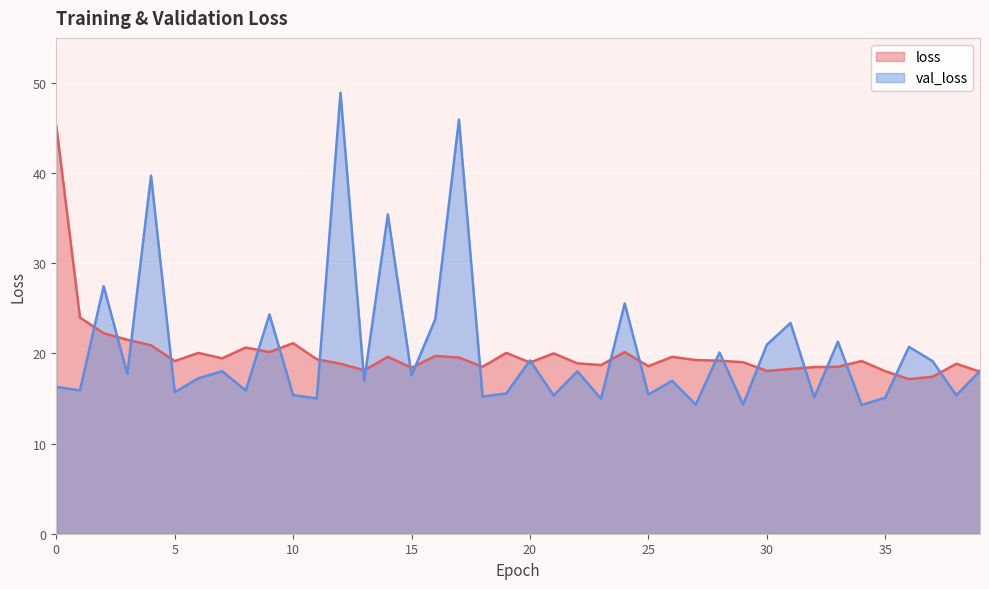

Is it true that loss equals 20.9 at 4?

True